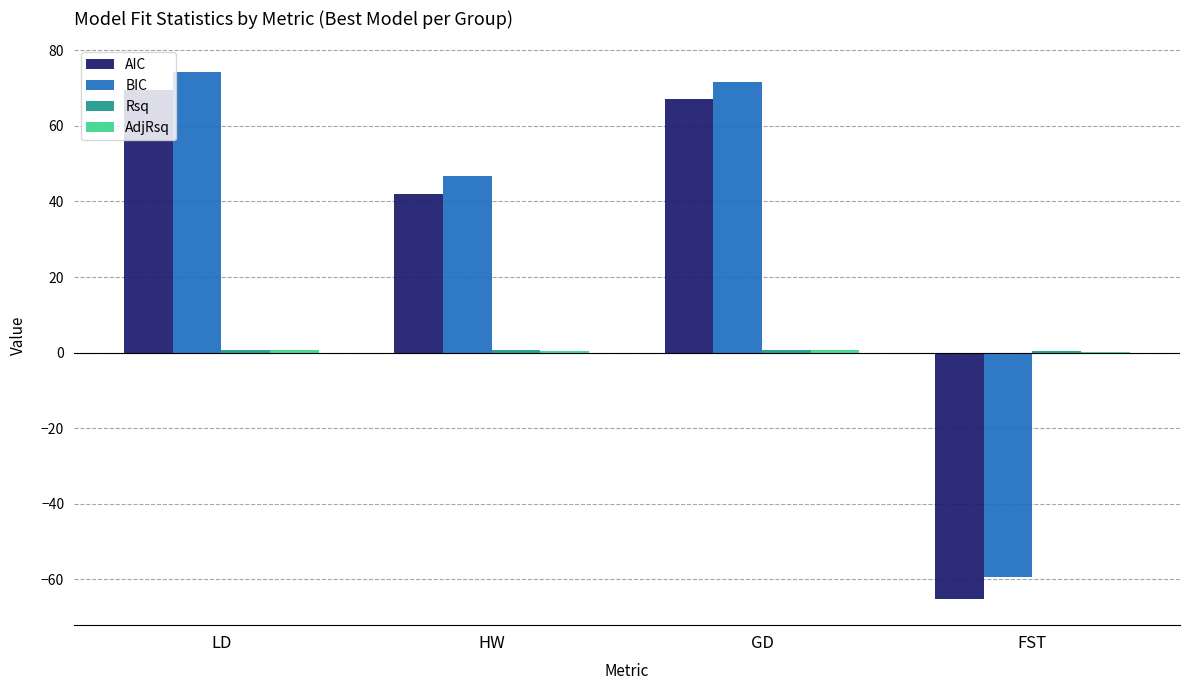

The value of AIC at LD is 69.6. True or false?

True